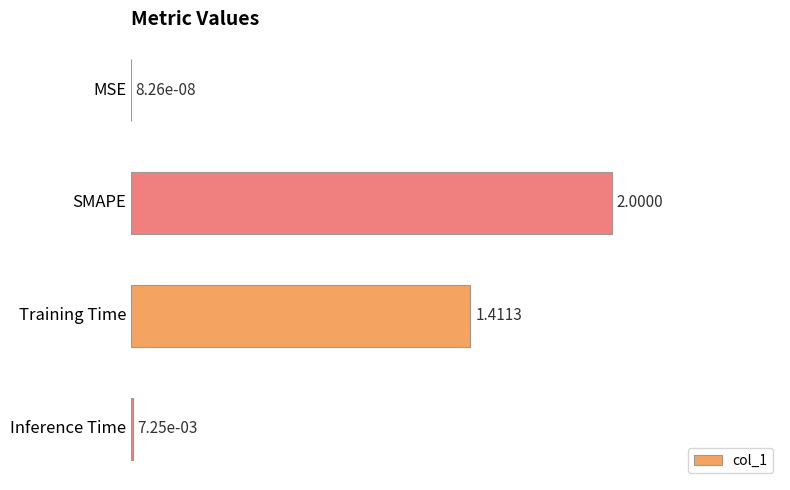

What is the sum of all values?

1.7